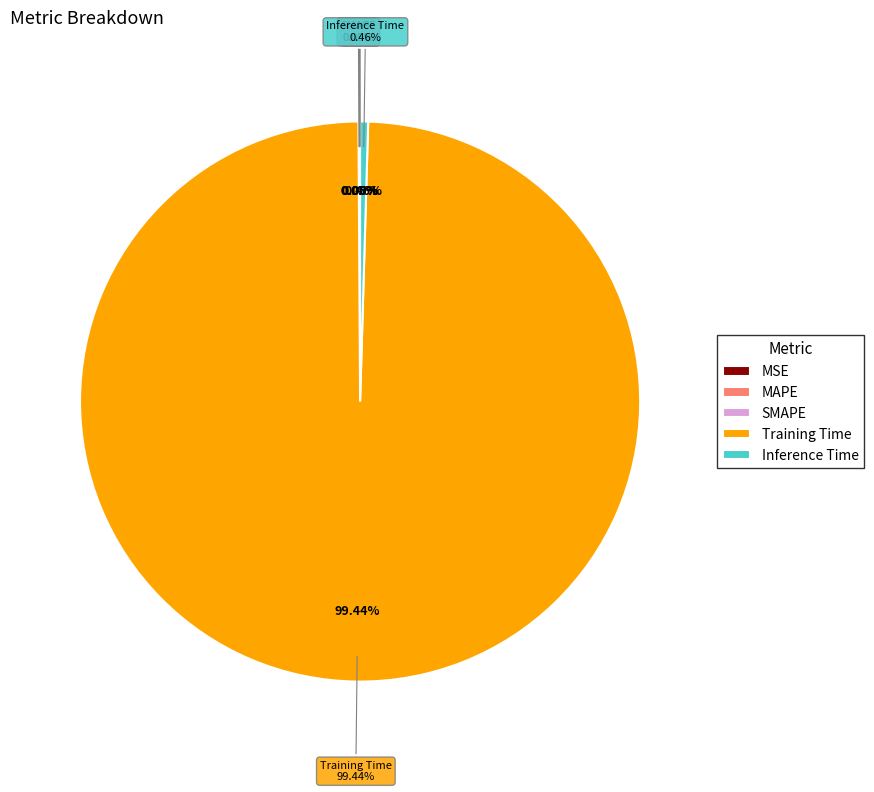

The Training Time slice represents 99% of the pie. True or false?

True